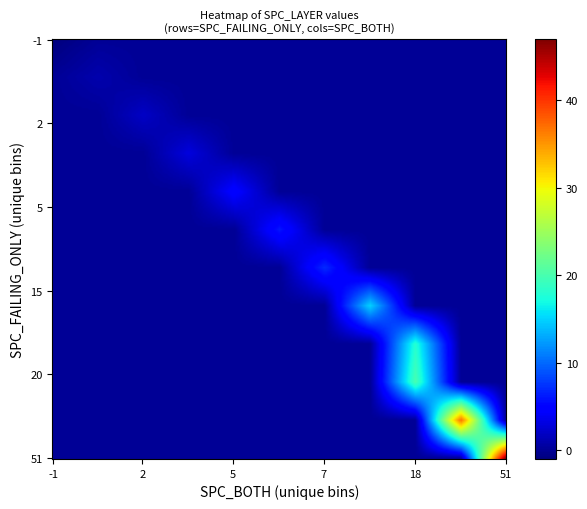

At how many categories does at least one series exceed 3?

21